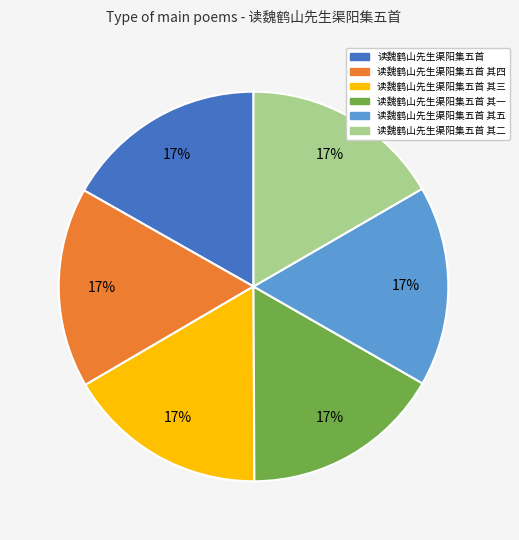

To the nearest percent, what is the combined percentage of 读魏鹤山先生渠阳集五首 其一 and 读魏鹤山先生渠阳集五首 其四?

33%